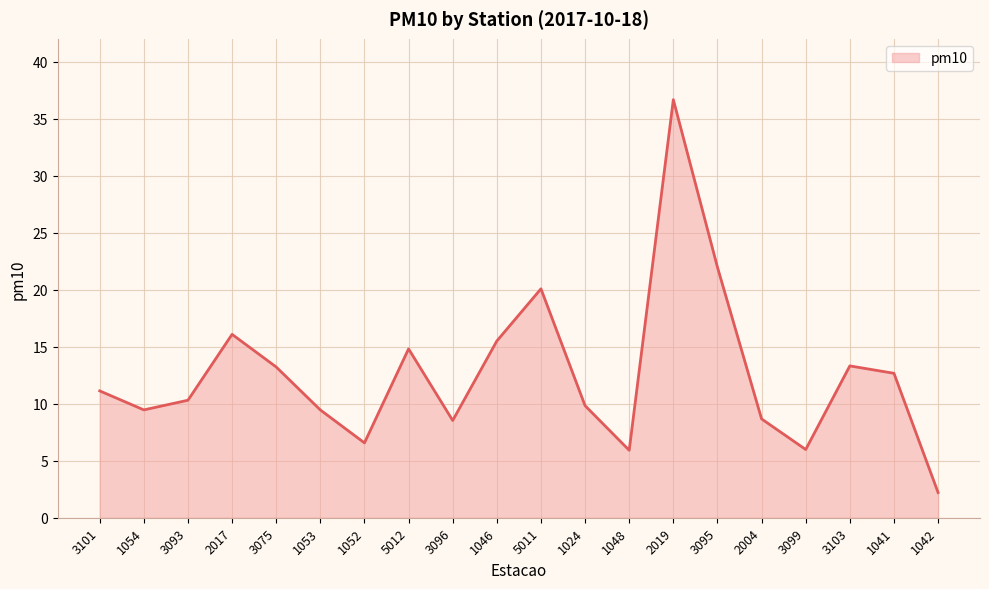

Read the value at 5011.

20.1